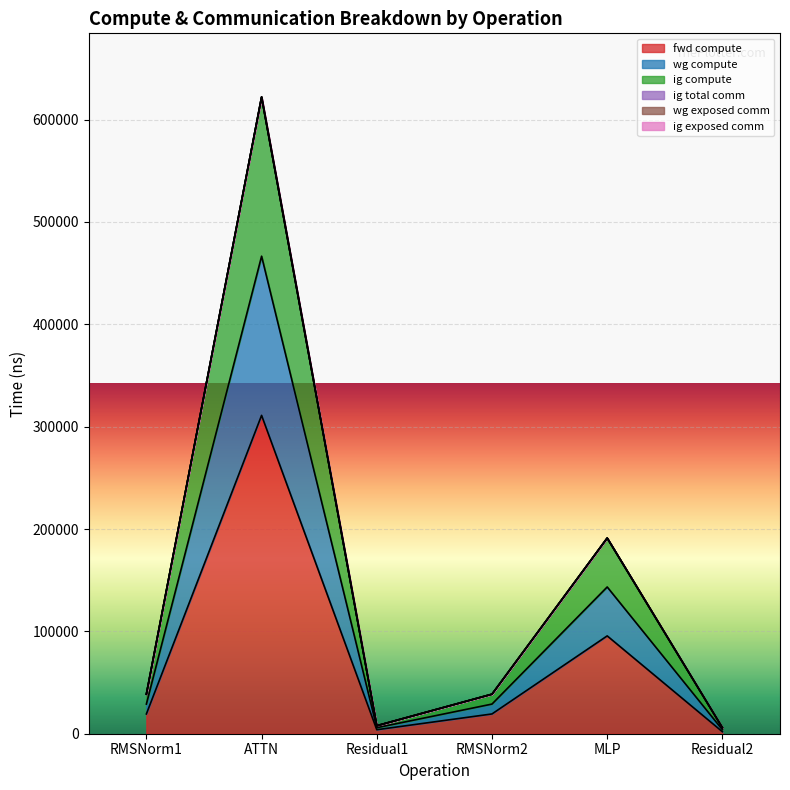

Does the chart display data point markers on the line(s)?

No